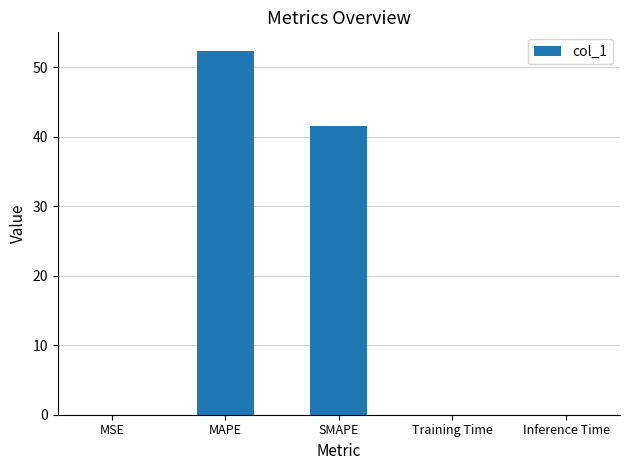

Read the value at MAPE.

52.4